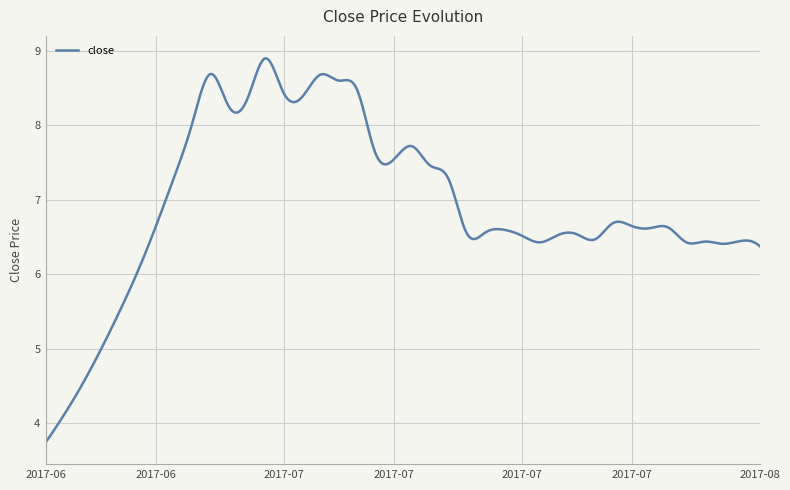

What is the greatest value displayed?

8.9